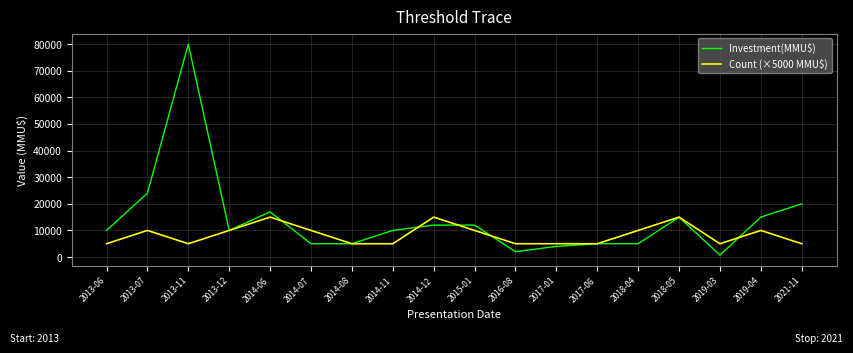

At how many categories does at least one series exceed 17480?

3